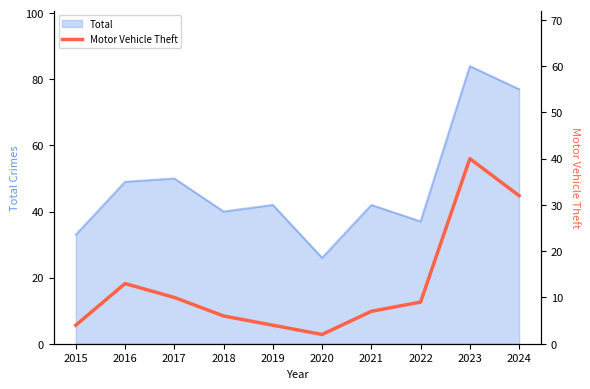

Which category has the lowest value in the Total series?

2020